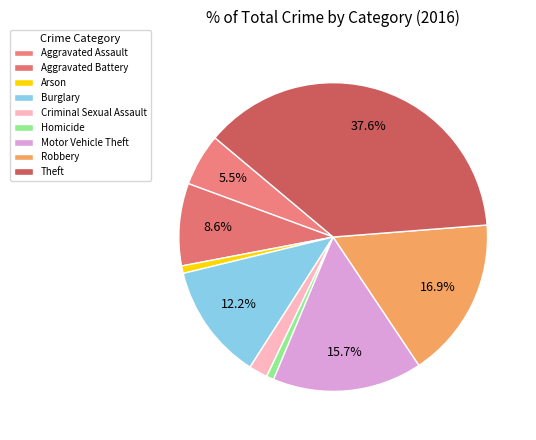

To the nearest percent, what is the difference between the Aggravated Battery and Theft slice percentages?

29%